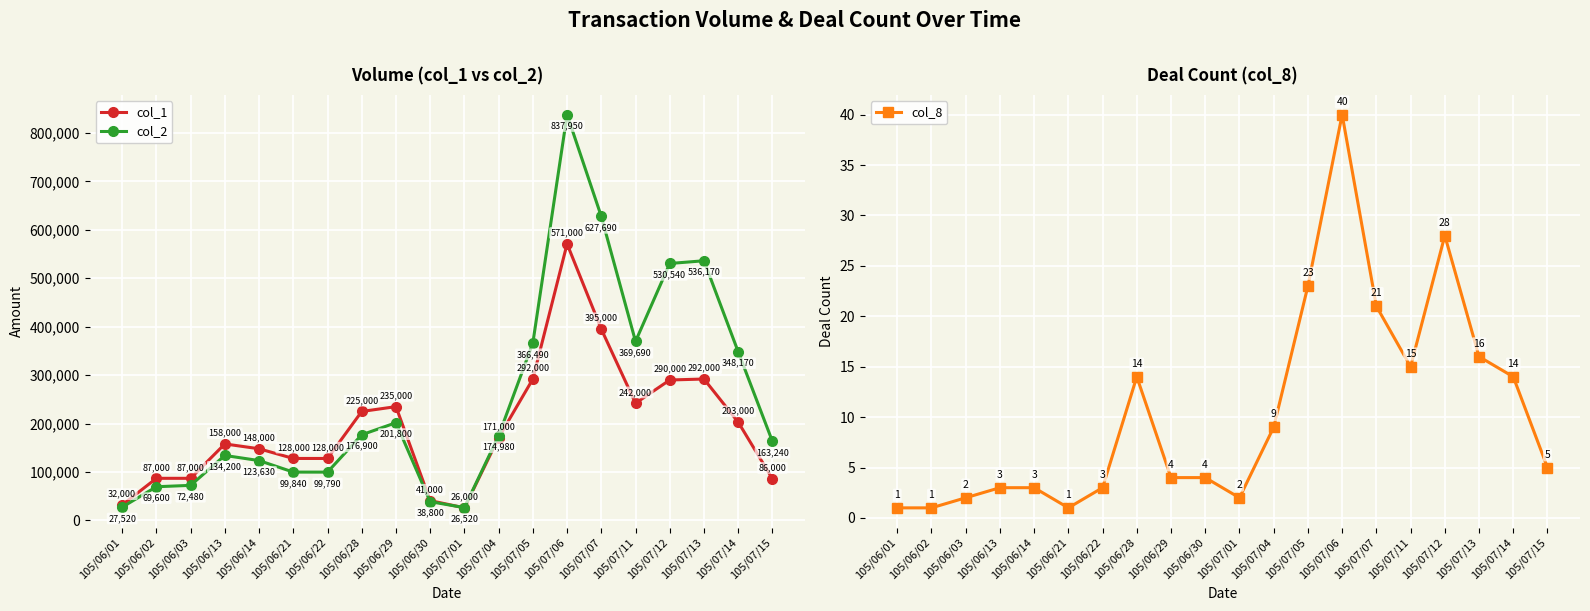

At which label is col_2 closest to 432235?

105/07/11